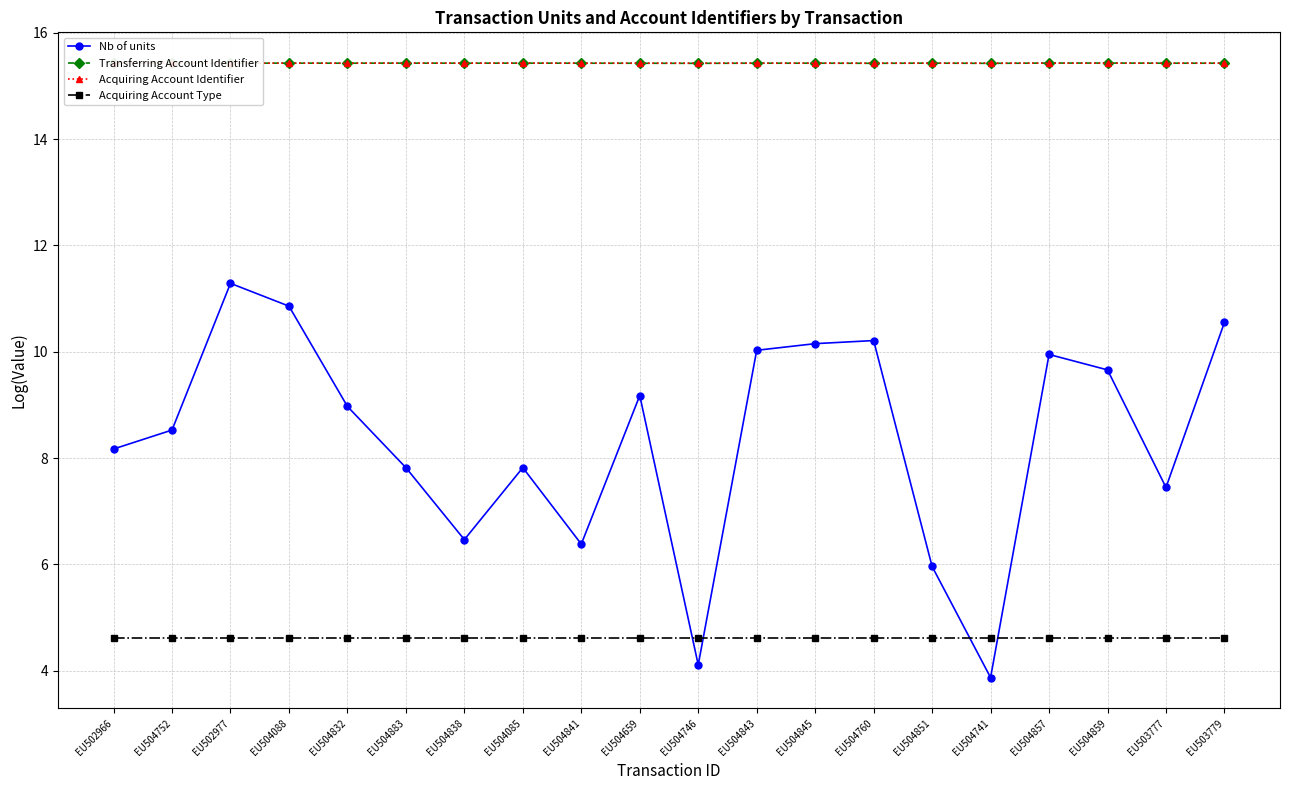

Reading left to right, transcribe all the data shown in this chart.

Nb of units: EU502966=8.2	EU504752=8.5	EU502977=11.3	EU504088=10.9	EU504832=9.0	EU504883=7.8	EU504838=6.5	EU504085=7.8	EU504841=6.4	EU504659=9.2	EU504746=4.1	EU504843=10.0	EU504845=10.2	EU504760=10.2	EU504851=6.0	EU504741=3.9	EU504857=9.9	EU504859=9.7	EU503777=7.4	EU503779=10.6
Transferring Account Identifier: EU502966=15.4	EU504752=15.4	EU502977=15.4	EU504088=15.4	EU504832=15.4	EU504883=15.4	EU504838=15.4	EU504085=15.4	EU504841=15.4	EU504659=15.4	EU504746=15.4	EU504843=15.4	EU504845=15.4	EU504760=15.4	EU504851=15.4	EU504741=15.4	EU504857=15.4	EU504859=15.4	EU503777=15.4	EU503779=15.4
Acquiring Account Identifier: EU502966=15.4	EU504752=15.4	EU502977=15.4	EU504088=15.4	EU504832=15.4	EU504883=15.4	EU504838=15.4	EU504085=15.4	EU504841=15.4	EU504659=15.4	EU504746=15.4	EU504843=15.4	EU504845=15.4	EU504760=15.4	EU504851=15.4	EU504741=15.4	EU504857=15.4	EU504859=15.4	EU503777=15.4	EU503779=15.4
Acquiring Account Type: EU502966=4.6	EU504752=4.6	EU502977=4.6	EU504088=4.6	EU504832=4.6	EU504883=4.6	EU504838=4.6	EU504085=4.6	EU504841=4.6	EU504659=4.6	EU504746=4.6	EU504843=4.6	EU504845=4.6	EU504760=4.6	EU504851=4.6	EU504741=4.6	EU504857=4.6	EU504859=4.6	EU503777=4.6	EU503779=4.6